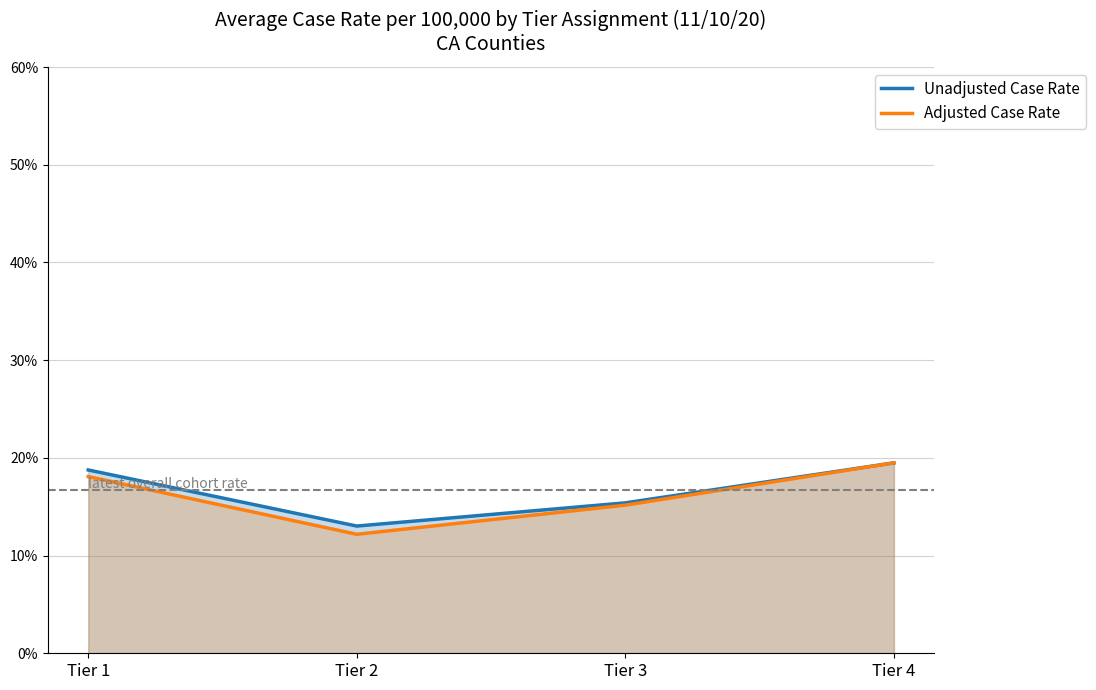

Count the number of categories in the chart.

4